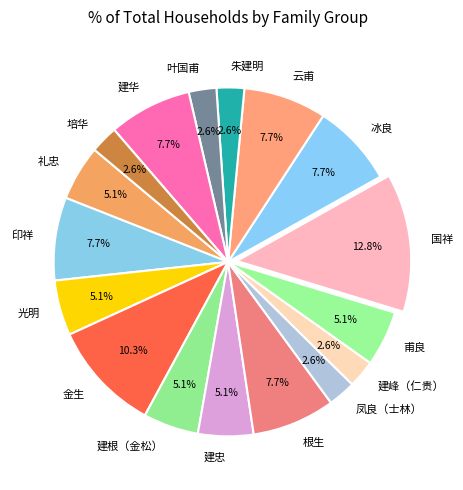

What percentage is NOT represented by 冰良?

92.3%